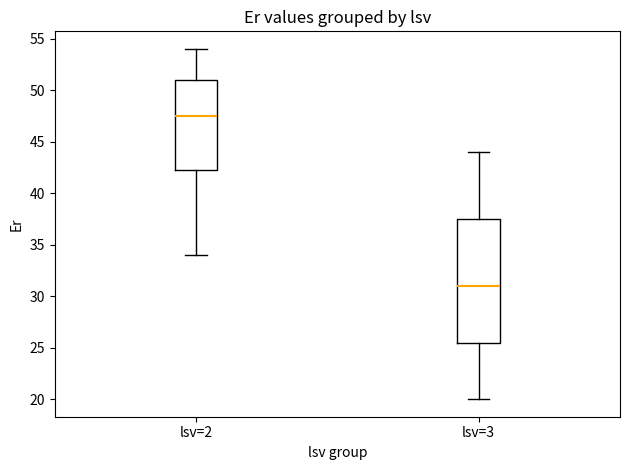

Reading left to right, read every box against the y-axis: the position of its median line, the range the box covers, and the ends of its whiskers. The values are not printed on the chart, so give them approximately, as read against the axis.

lsv=2: median 47.5, box 42.5 to 51.0, whiskers 34.0 to 54.0
lsv=3: median 31.0, box 25.5 to 37.5, whiskers 20.0 to 44.0